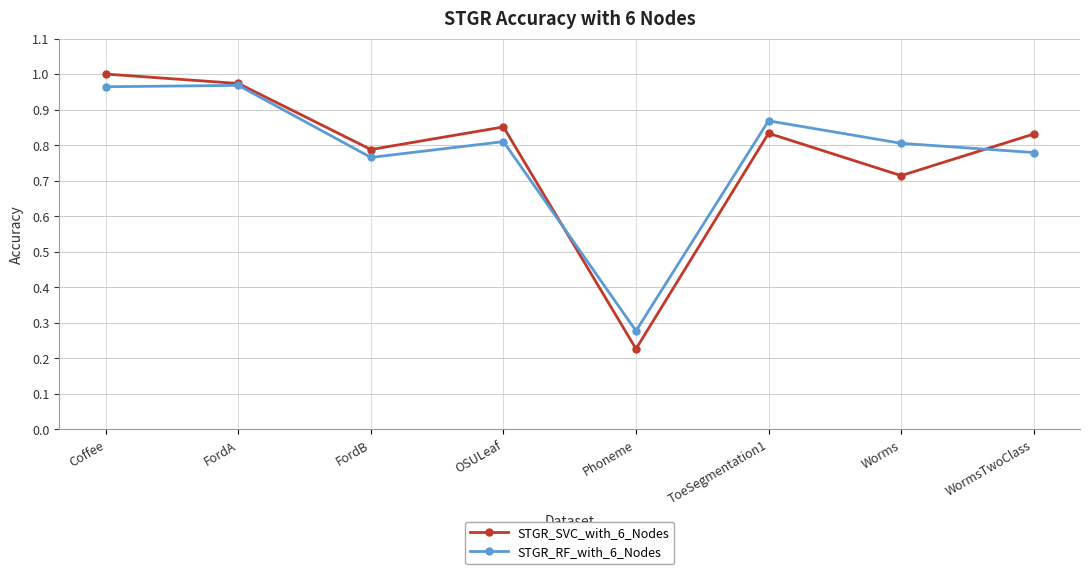

Which series ends up on top after the final intersection of STGR_SVC_with_6_Nodes and STGR_RF_with_6_Nodes?

STGR_SVC_with_6_Nodes